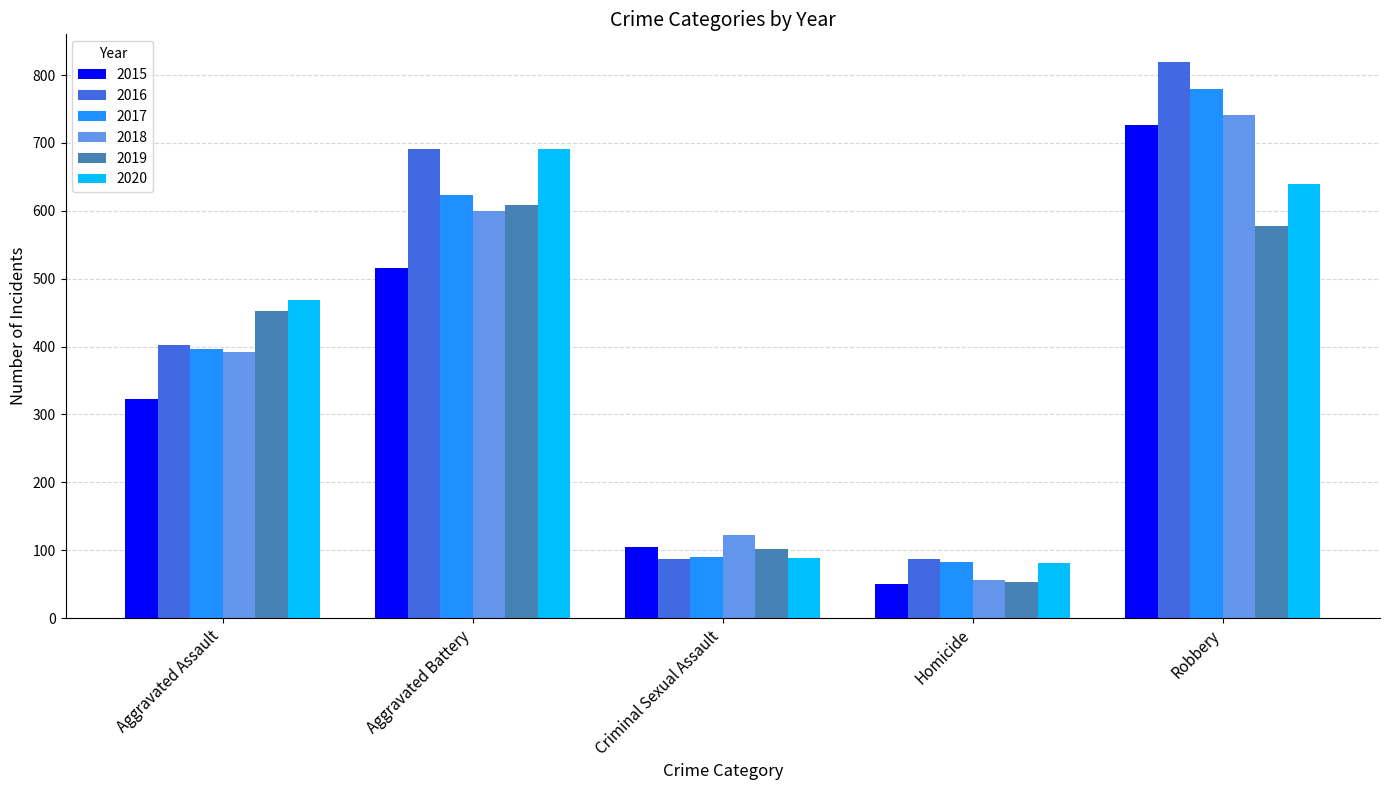

Read the 2019 value at Aggravated Battery.

608